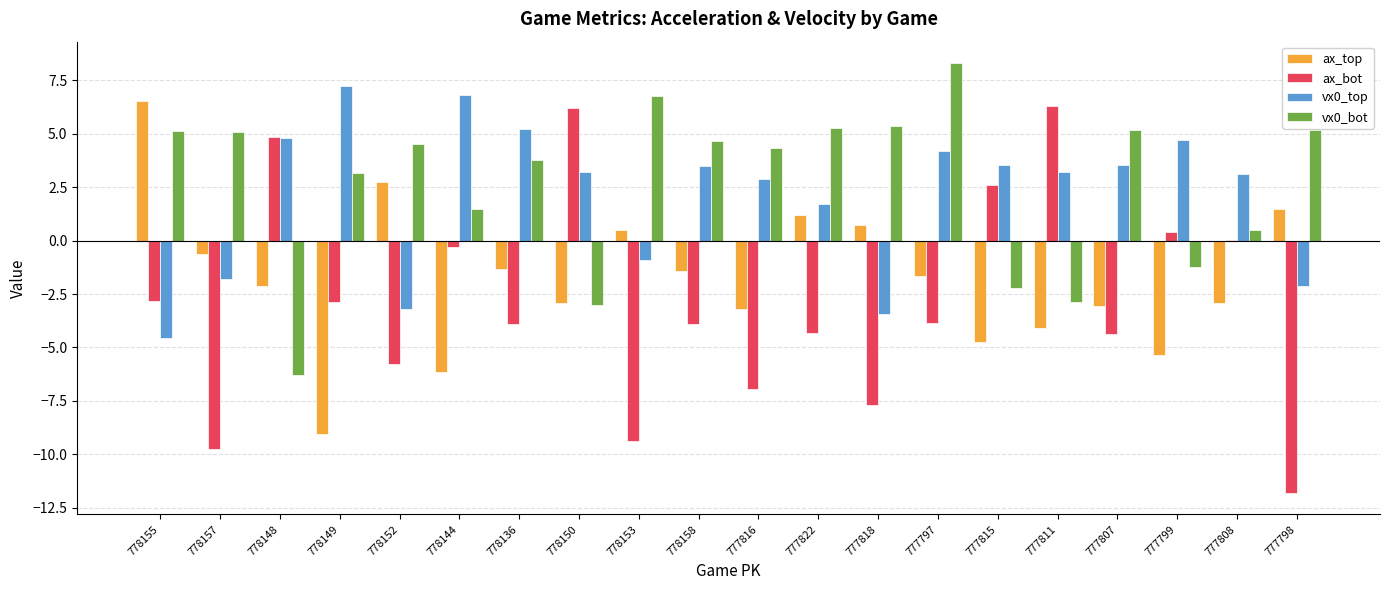

What is the sum of all ax_bot values?

-57.2